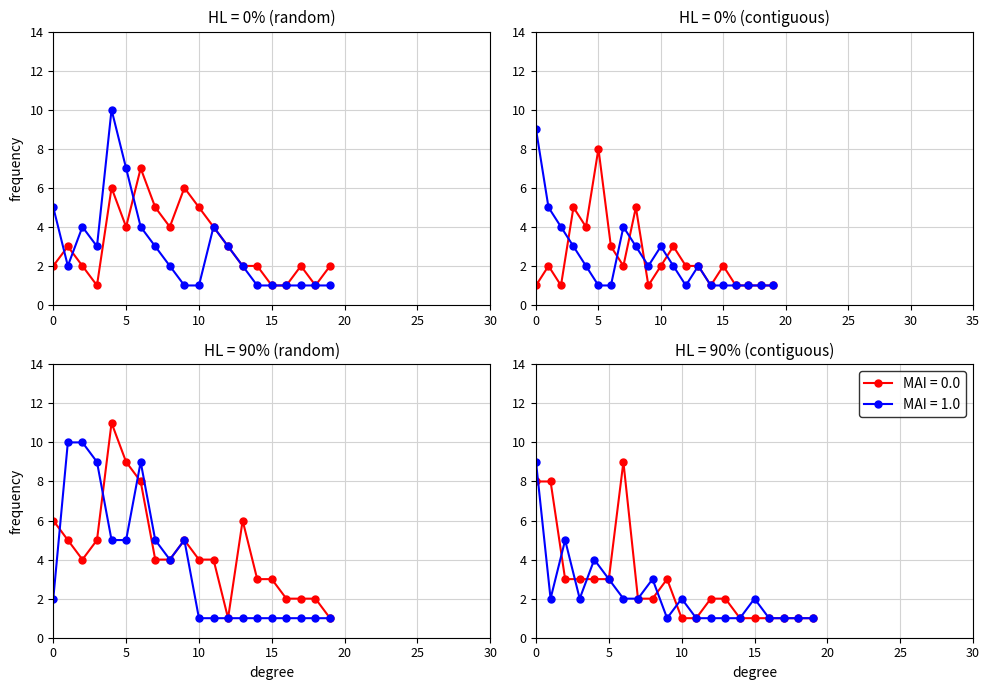

What is the value of the MAI = 1.0 point at the 7th from the left?

4